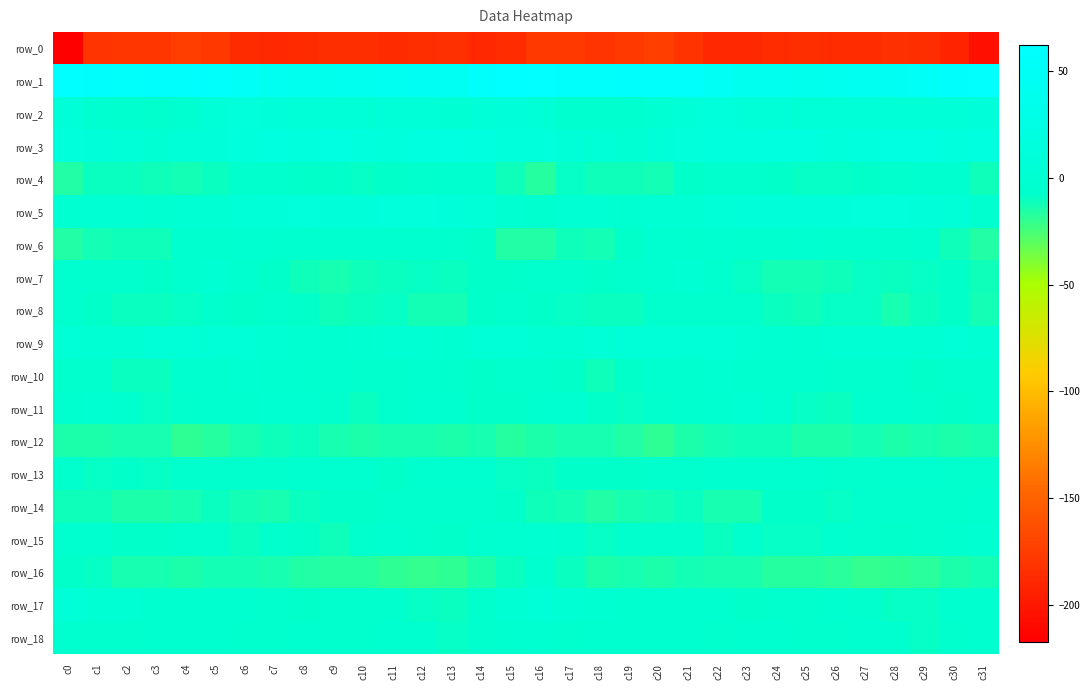

Which has a higher value, c20 or c1?

c20